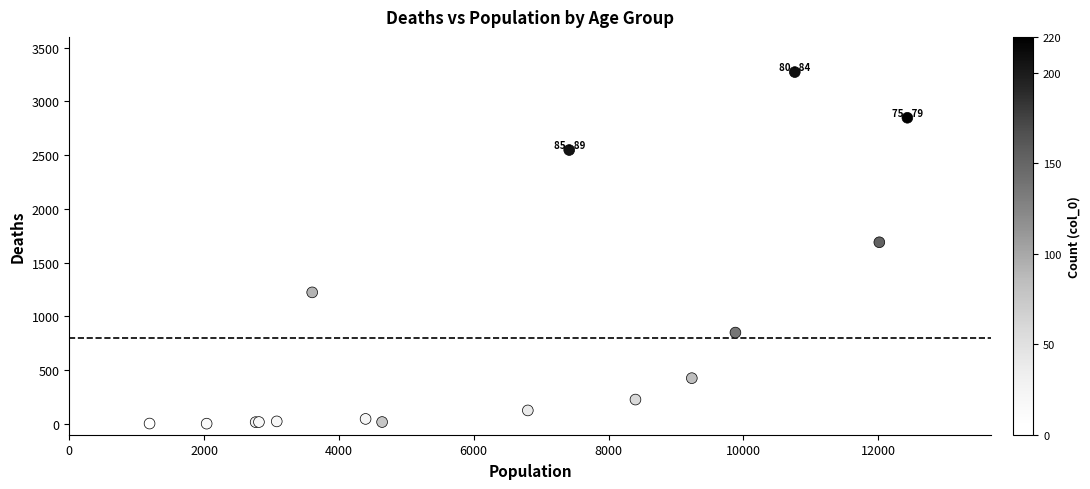

What Y value in the scatter plot is closest to 1638?

1690